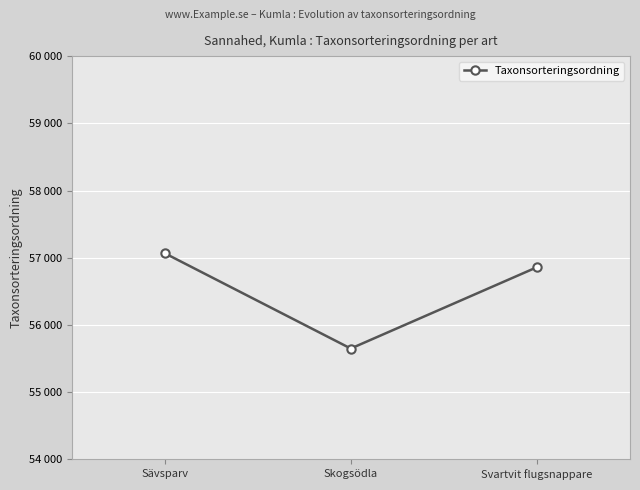

How many values exceed 56859?

1